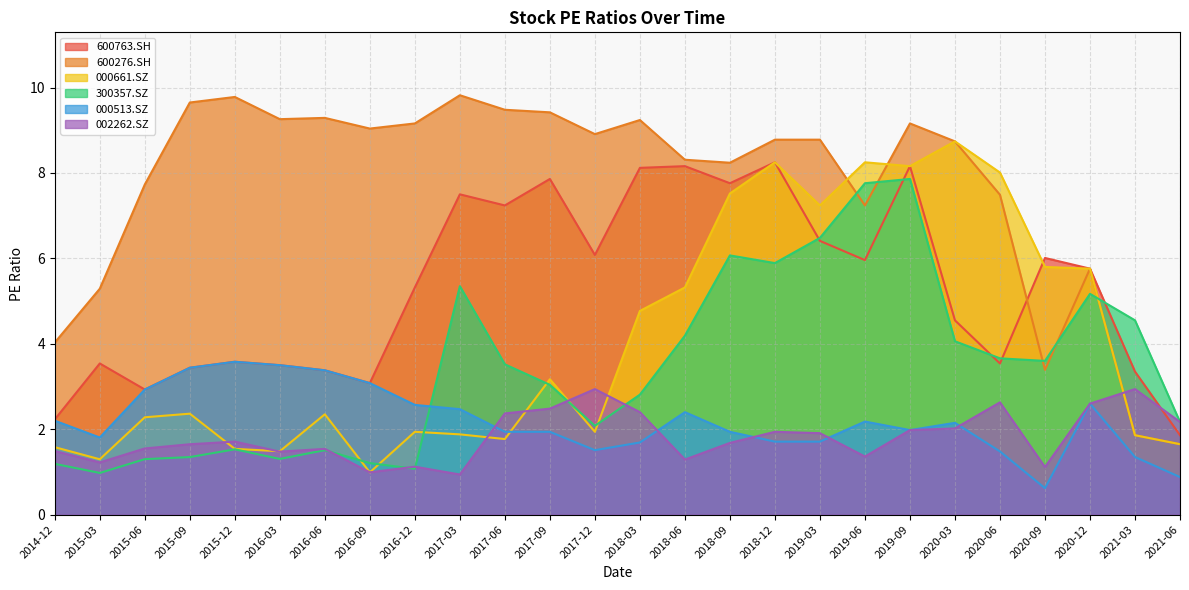

Which series ends up on top after the final intersection of 002262.SZ and 600763.SH?

002262.SZ